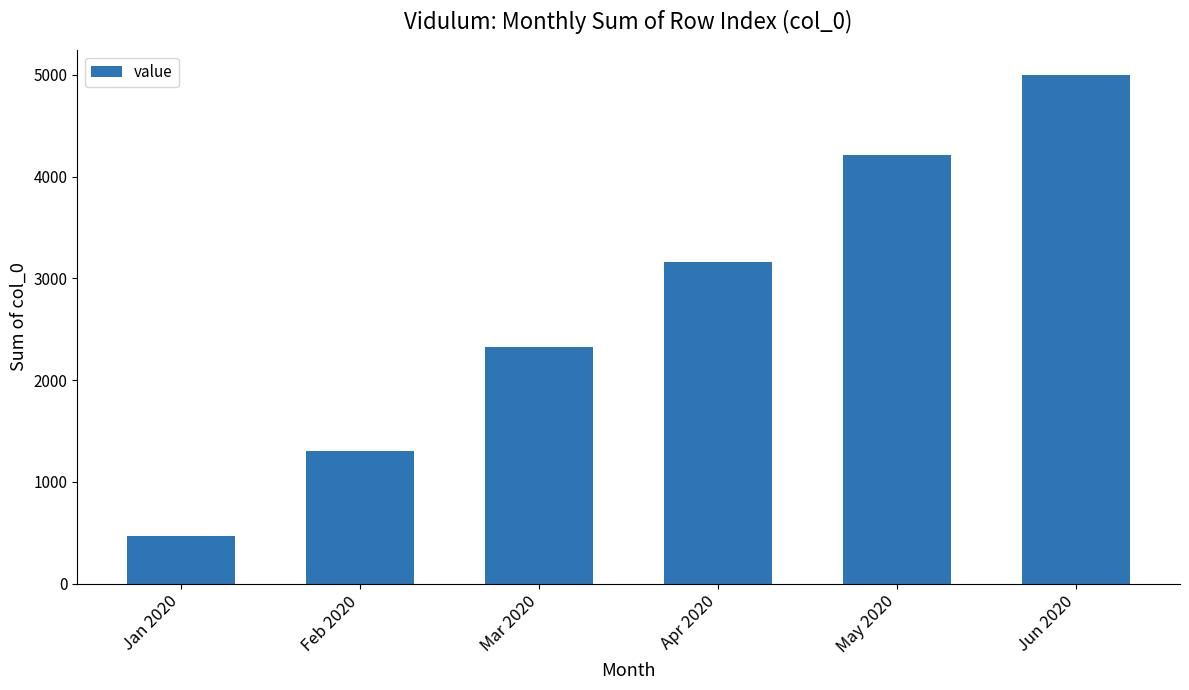

How many distinct data groups are displayed?

1